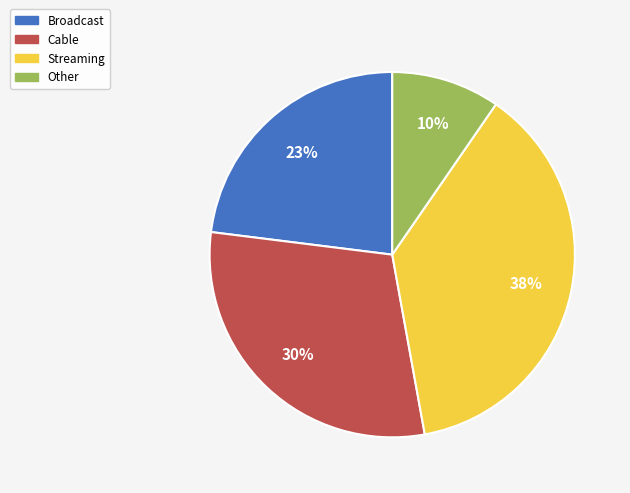

What percentage is the Cable slice, to the nearest percent?

30%